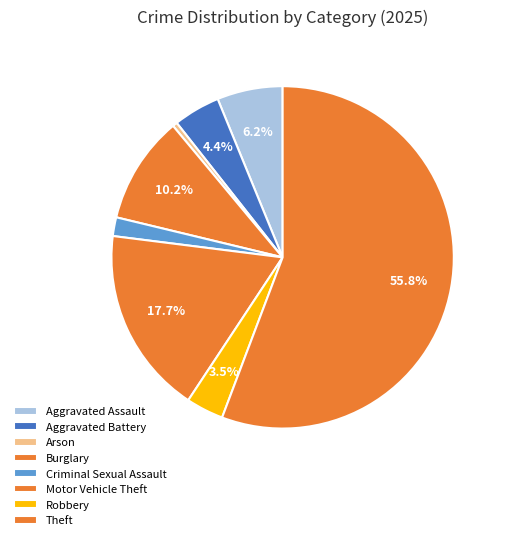

How many slices are in this pie chart?

8